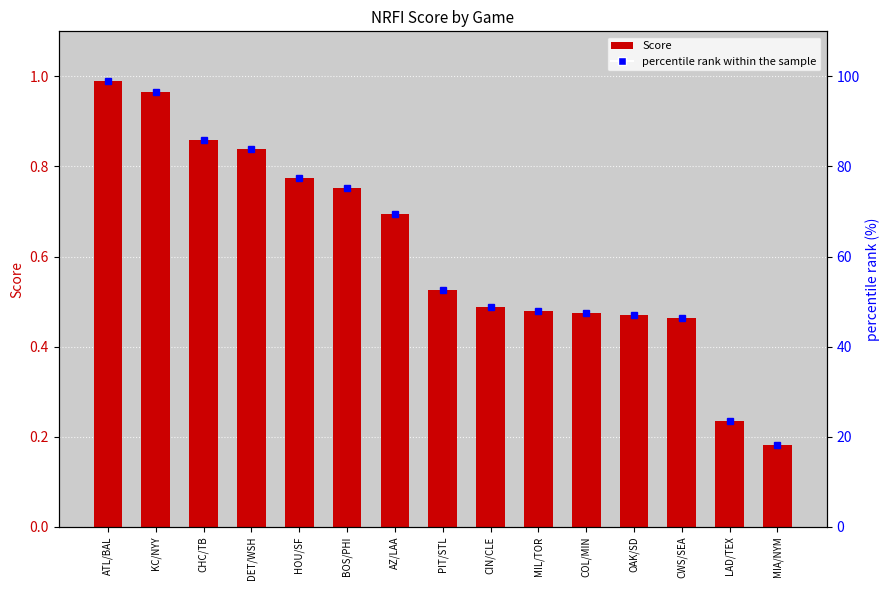

What is the label of the 4th bar from the left?

DET/WSH